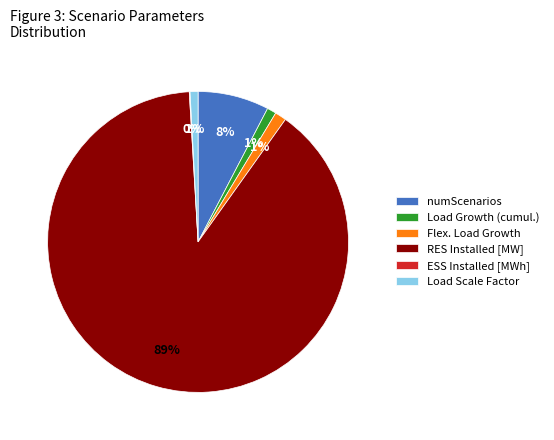

True or false: numScenarios accounts for 8% of the total.

True